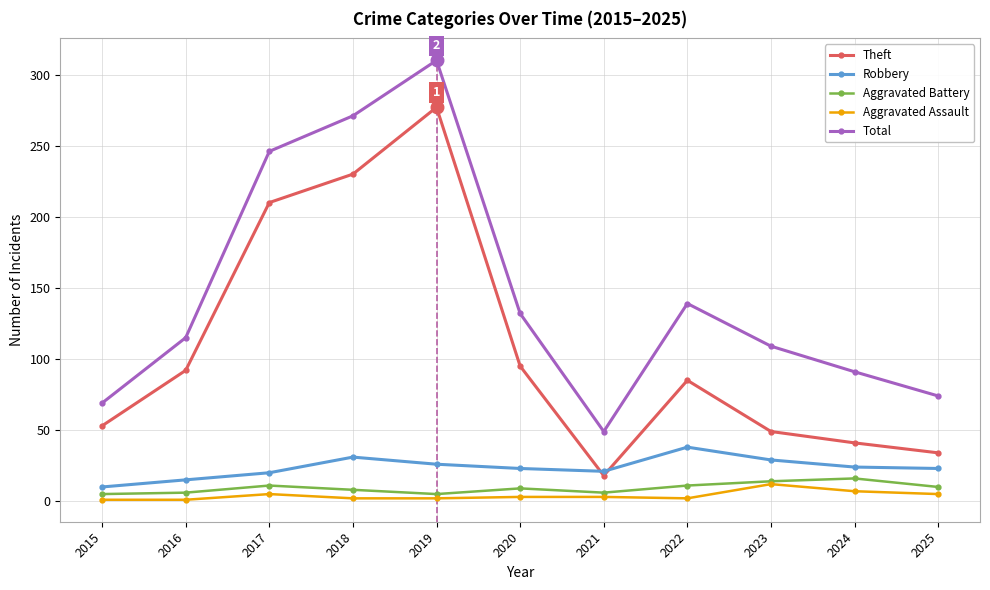

Is this an area chart (filled region under the line)?

No